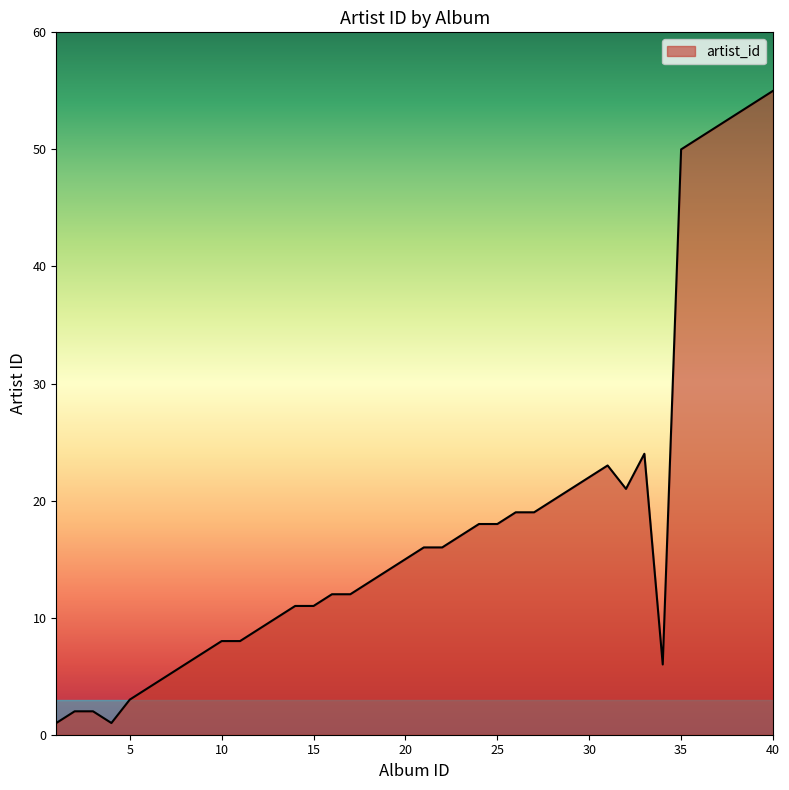

What is the greatest value displayed?

55